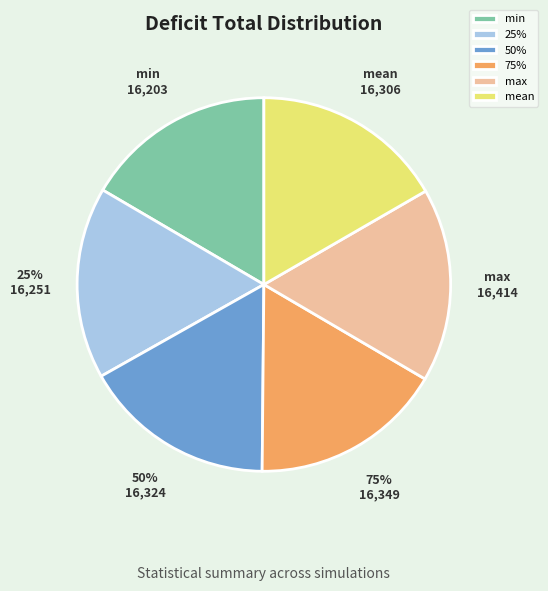

Do 50% and 75% together represent more than half of the pie?

No